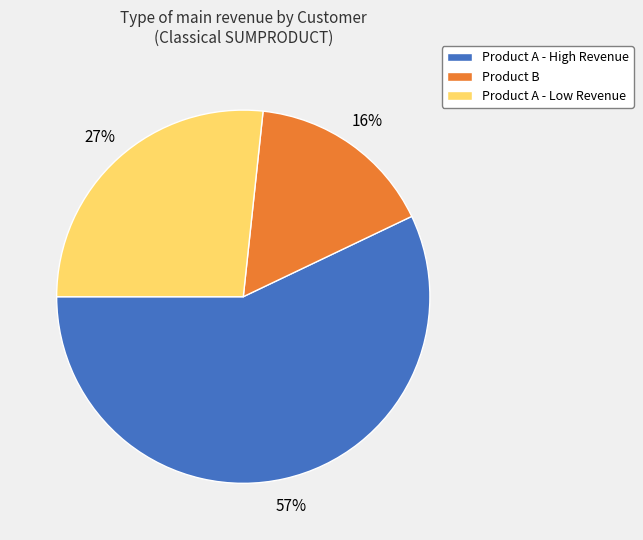

To the nearest percent, what percentage of the pie is Product B?

16%